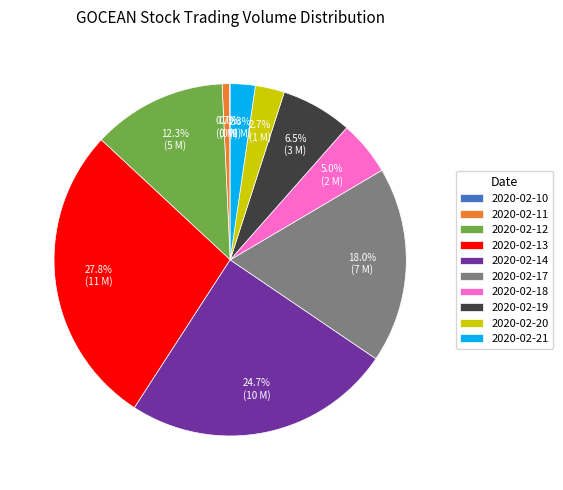

True or false: 2020-02-13 accounts for 35% of the total.

False